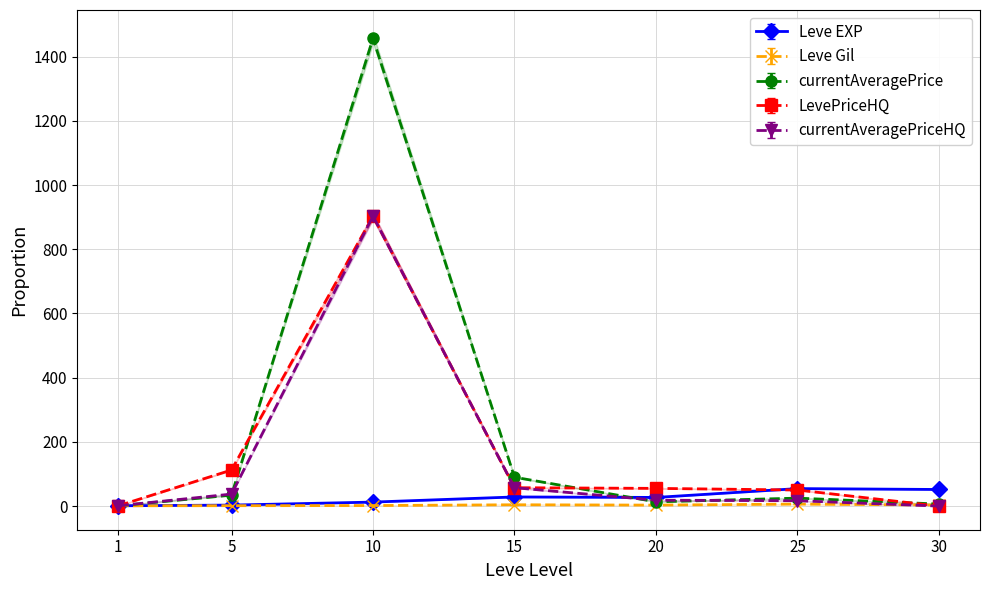

At which category does currentAveragePriceHQ reach its first local peak?

10